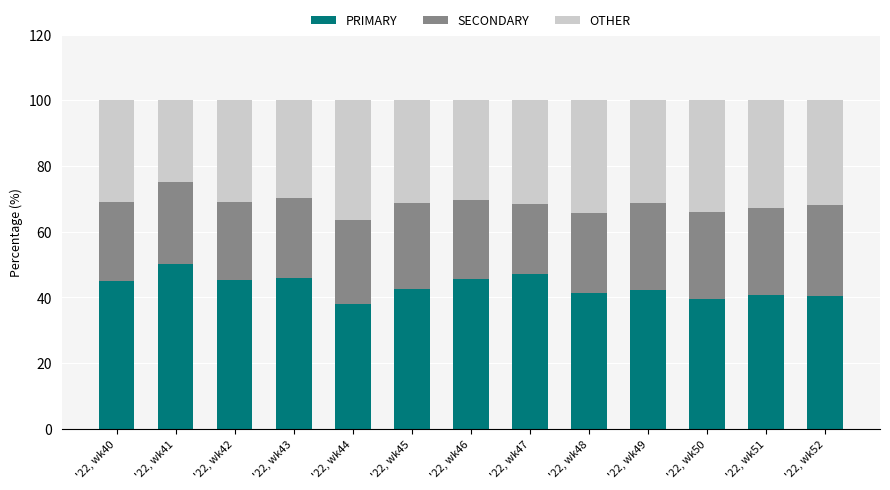

What is the difference between the PRIMARY values at '22, wk46 and '22, wk41?

4.5